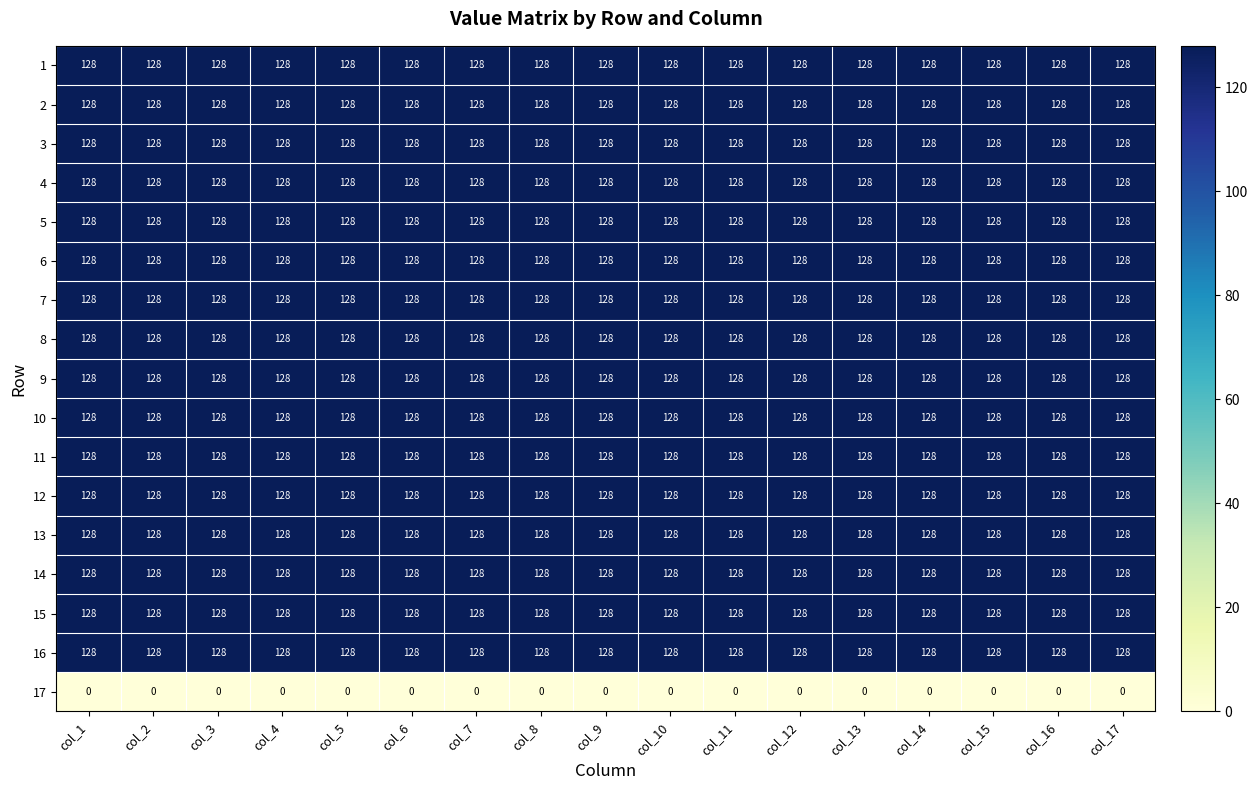

The 16 series shows 128 at col_13. True or false?

True